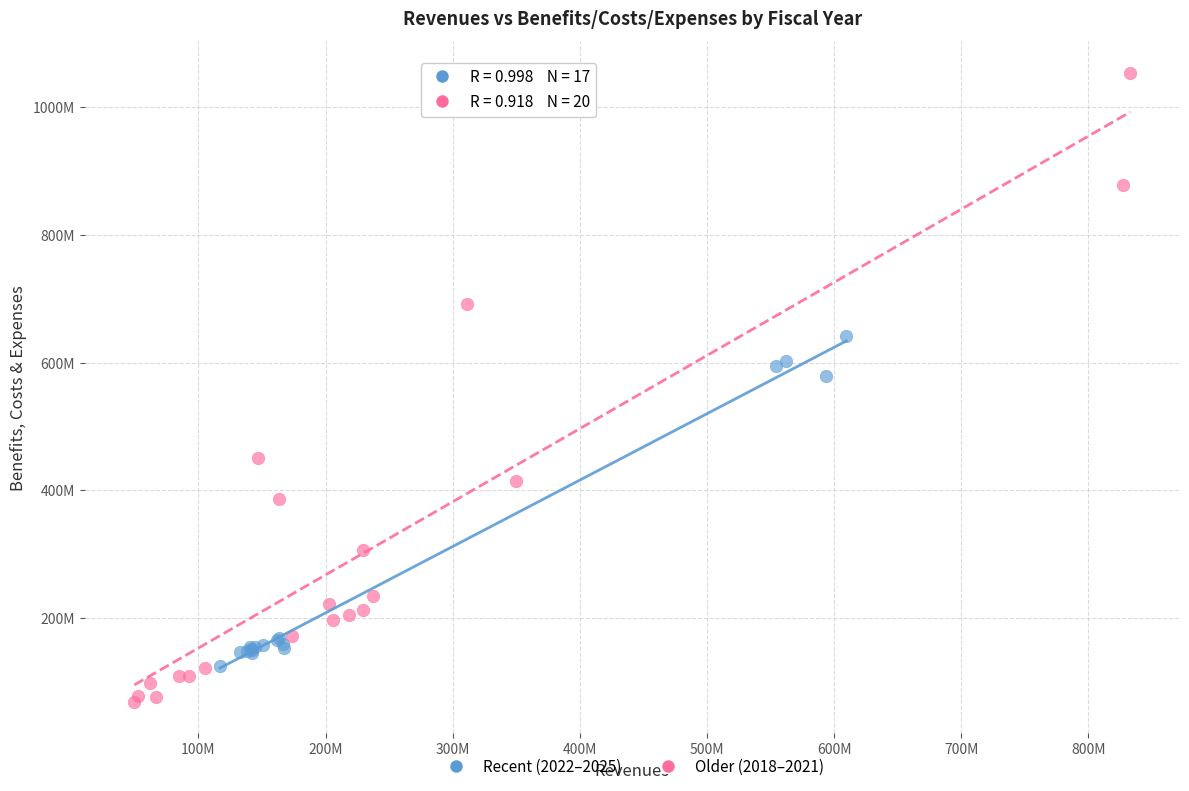

Which series contains the highest Y value?

Older (2018–2021)